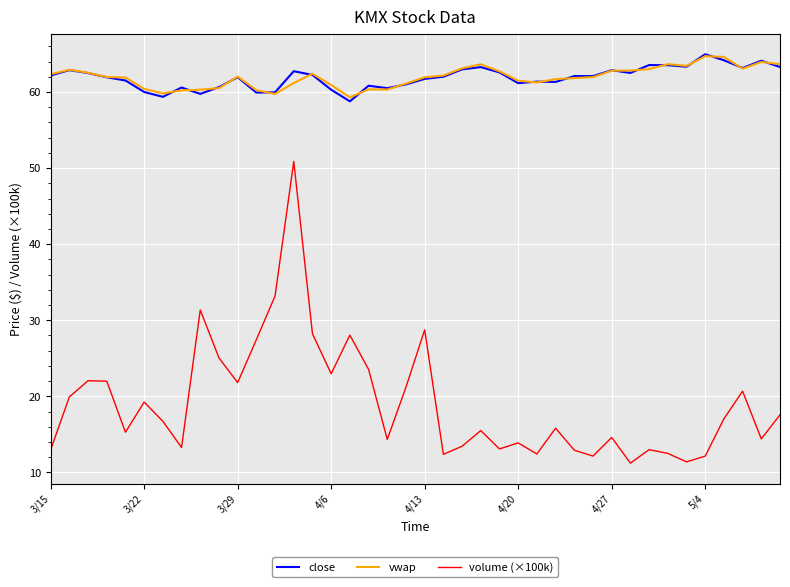

Which series has the widest spread of values?

volume (×100k)